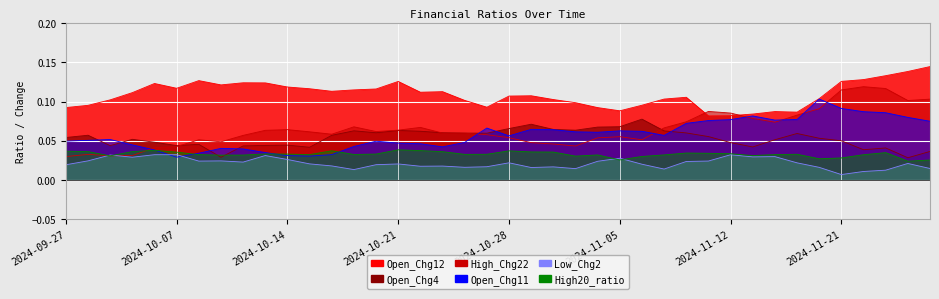

Where is the first local maximum for Open_Chg11?

2024-10-01